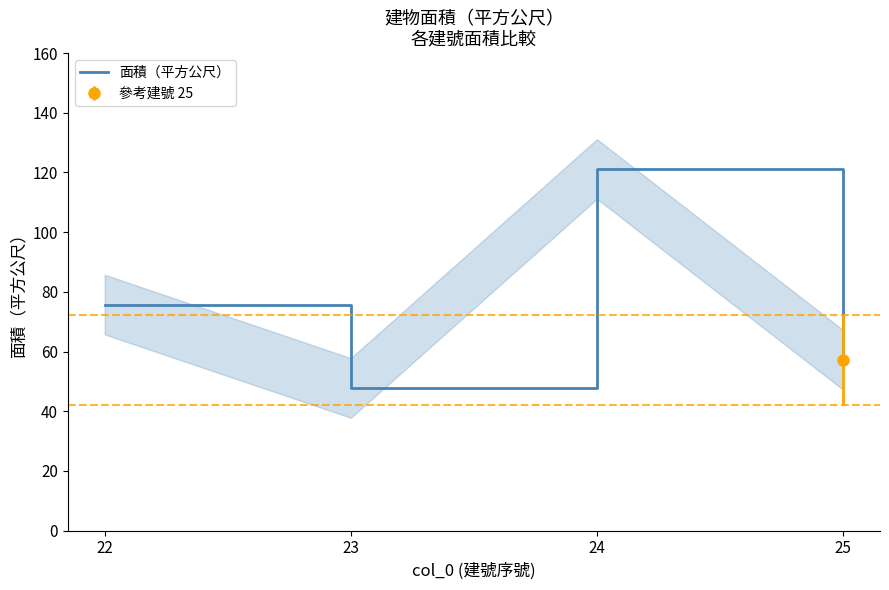

Does the chart display data point markers on the line(s)?

No